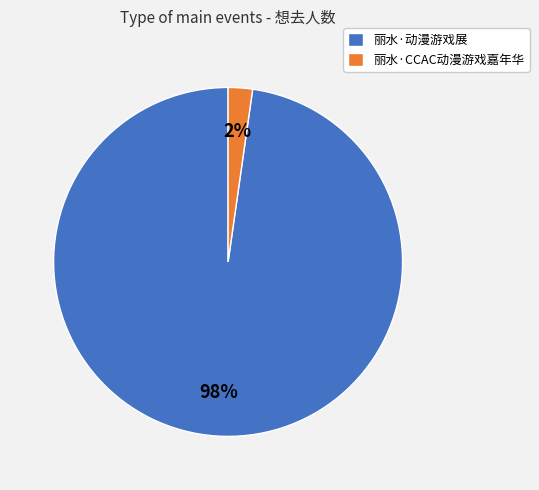

What is the smallest slice in the pie chart?

丽水·CCAC动漫游戏嘉年华